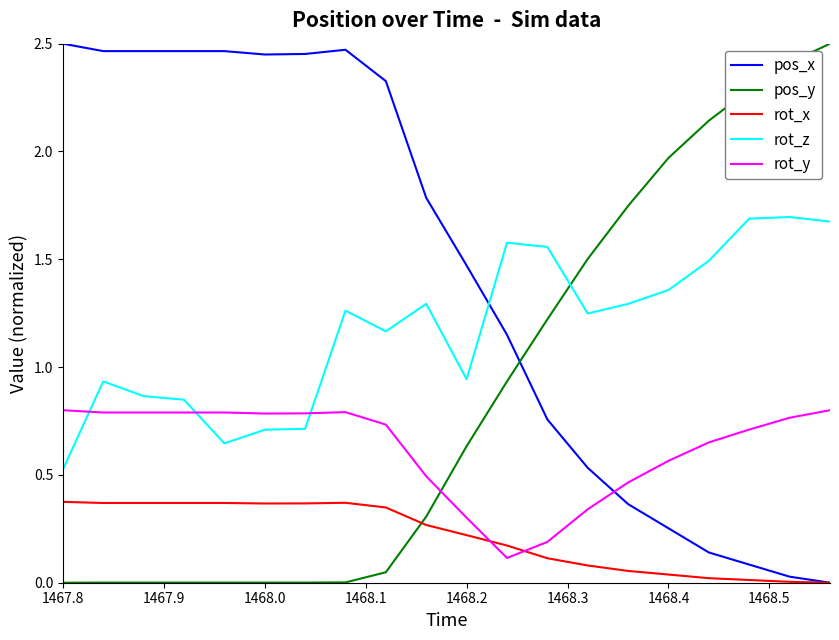

Which series has the largest total across all categories?

pos_x